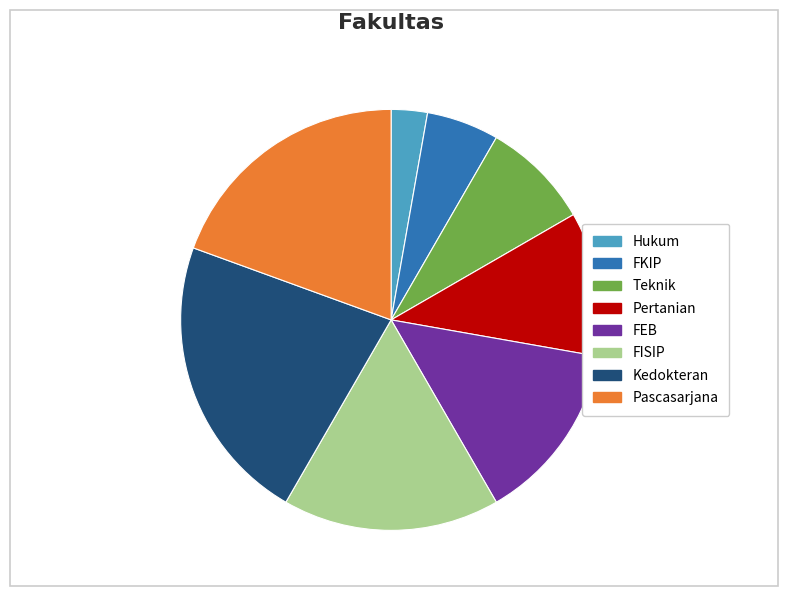

Count the number of slices in the pie.

8